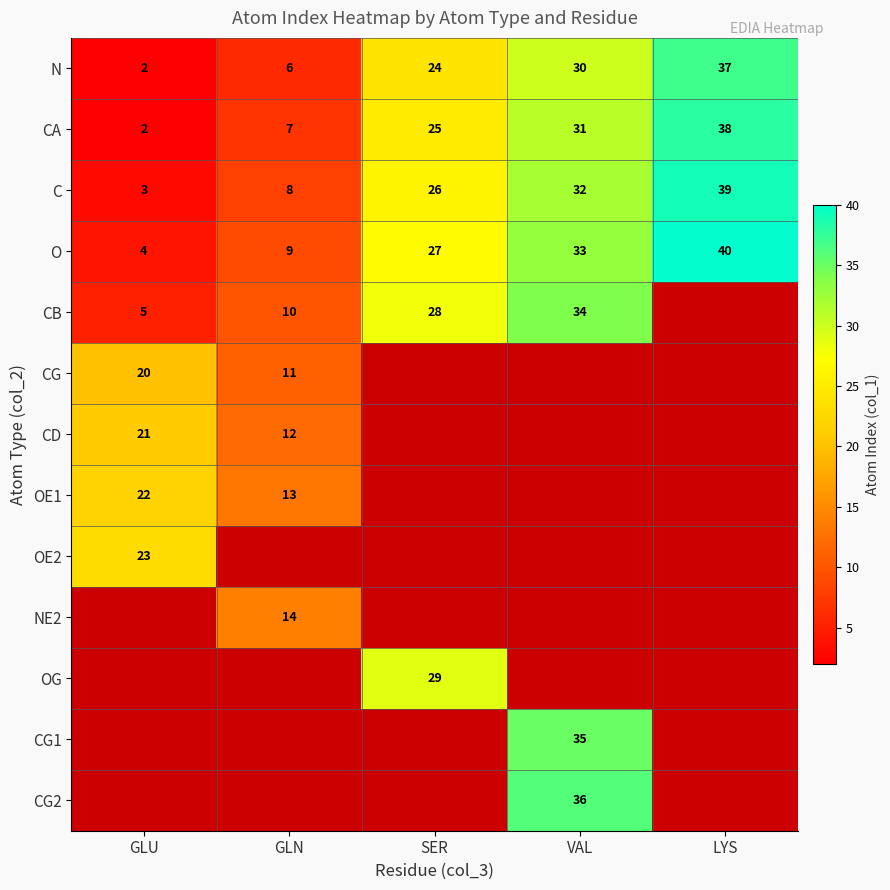

What is the difference between the maximum and minimum values in the CA series?

36